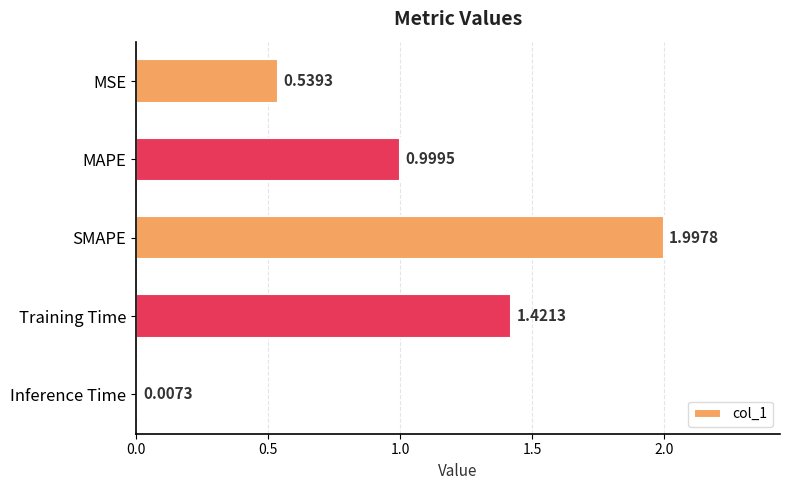

What is the change in value from MAPE to Inference Time?

-1.0